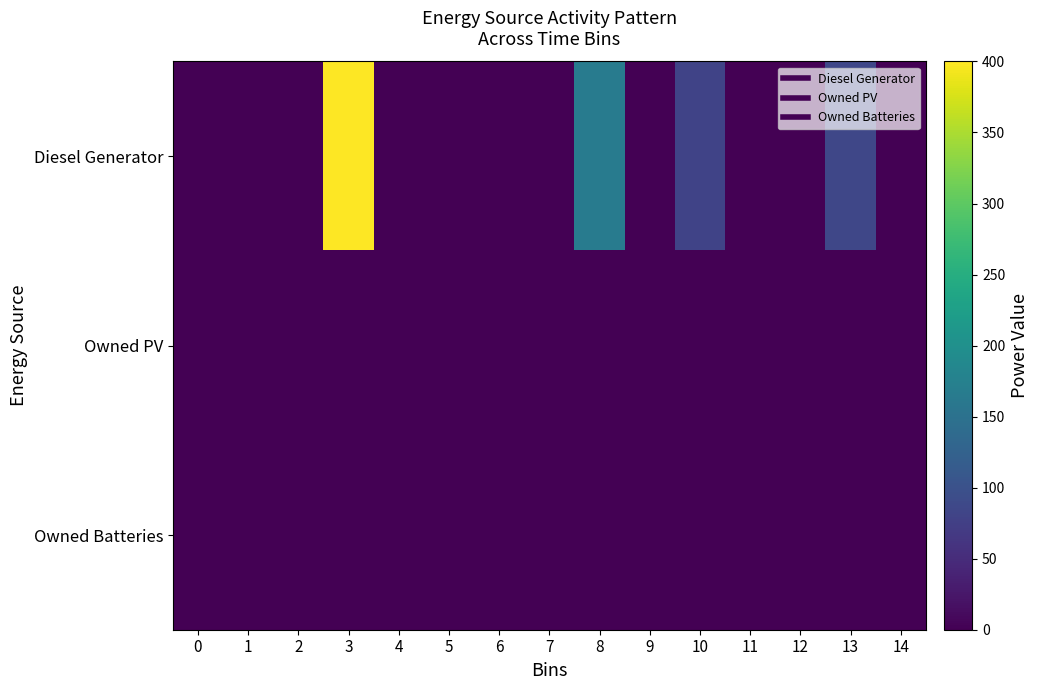

Reading left to right, what are all the values shown in this chart?

row_0: 0.0	0.0	0.0	400.0	0.0	0.0	0.0	0.0	166.0	0.0	81.0	0.0	0.0	85.0	0.0
row_1: 0.0	0.0	0.0	0.0	0.0	0.0	0.0	0.0	0.0	0.0	0.0	0.0	0.0	0.0	0.0
row_2: 0.0	0.0	0.0	0.0	0.0	0.0	0.0	0.0	0.0	0.0	0.0	0.0	0.0	0.0	0.0